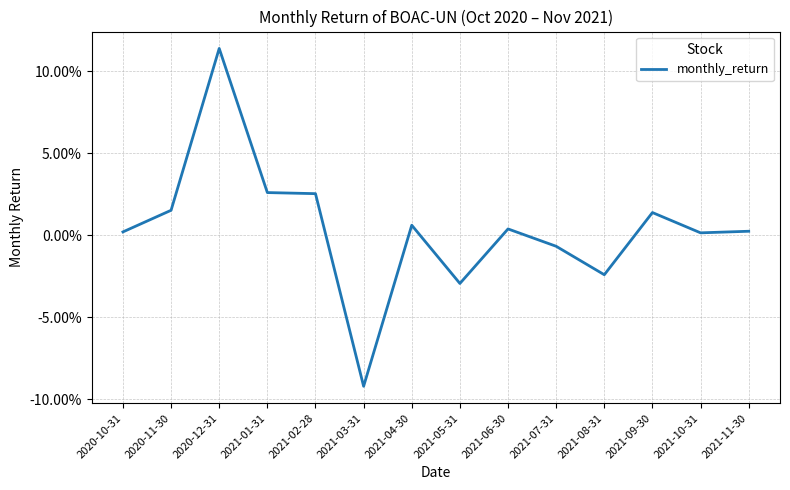

Is it true that the value at 2020-12-31 is 0.0?

False